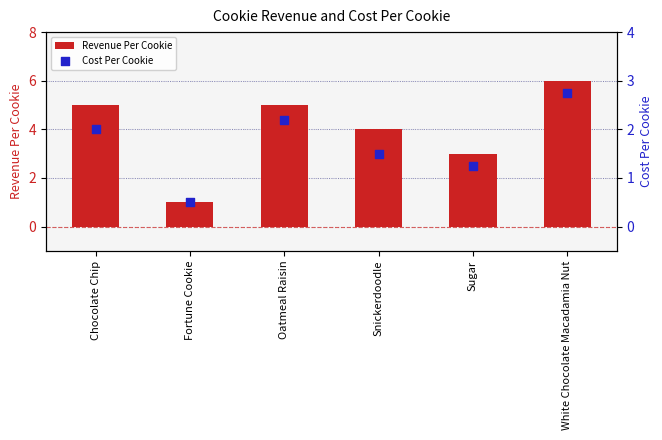

Which series has the largest total across all categories?

Revenue Per Cookie